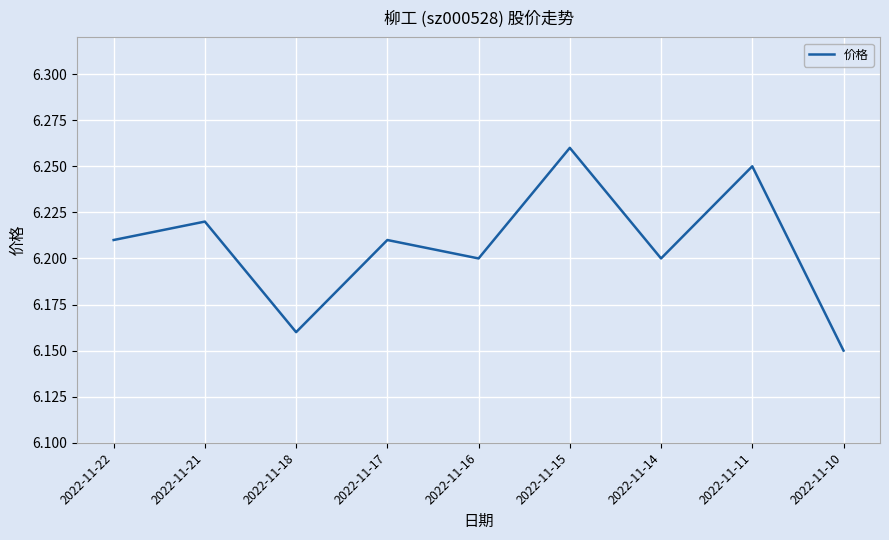

At which category does the data reach its first local peak?

2022-11-21